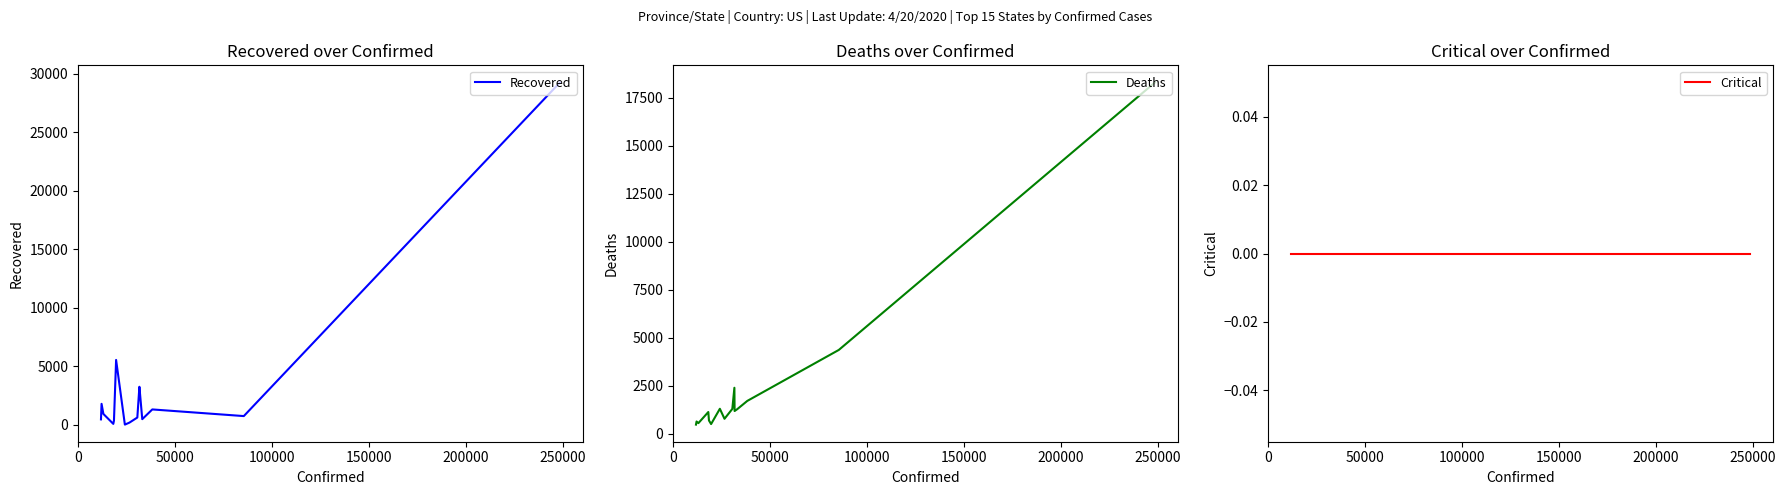

What is the maximum value for Deaths?

18298